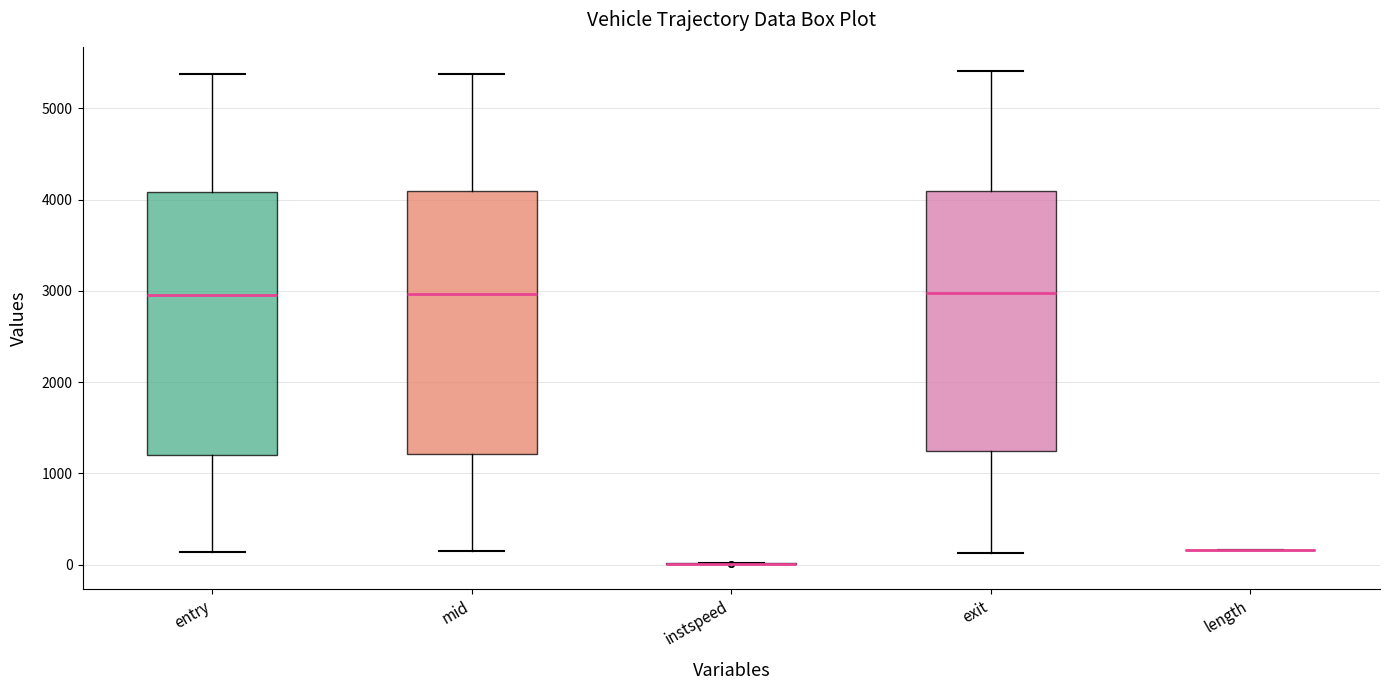

Where does the median line of the box for exit sit on the y-axis? The values are not printed on the chart, so give them approximately, as read against the axis.

3000